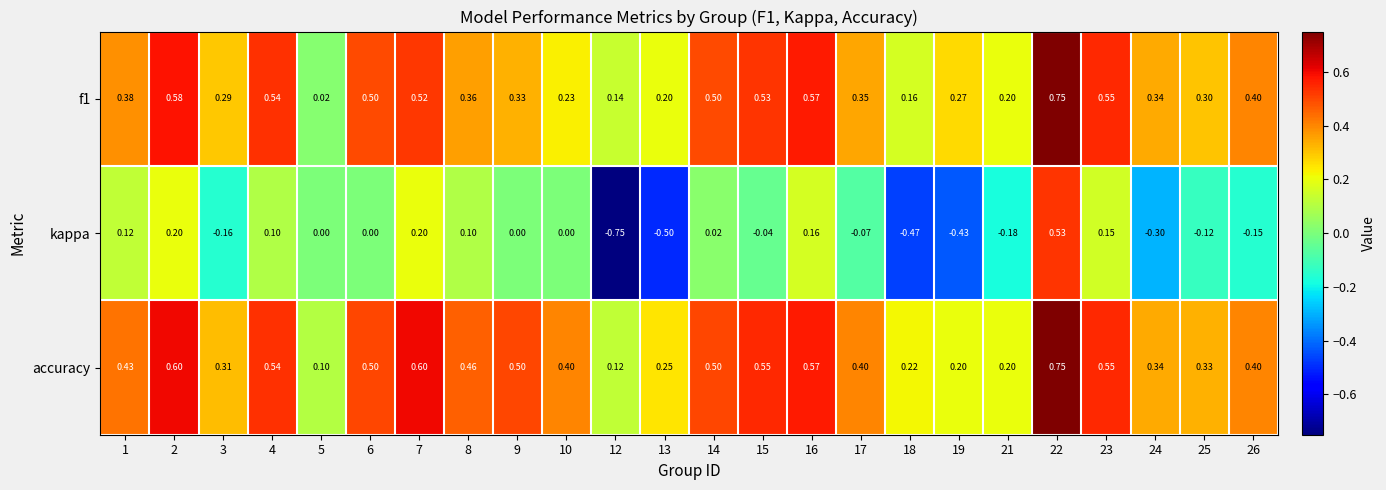

Which series changed the most between 3 and 16?

kappa